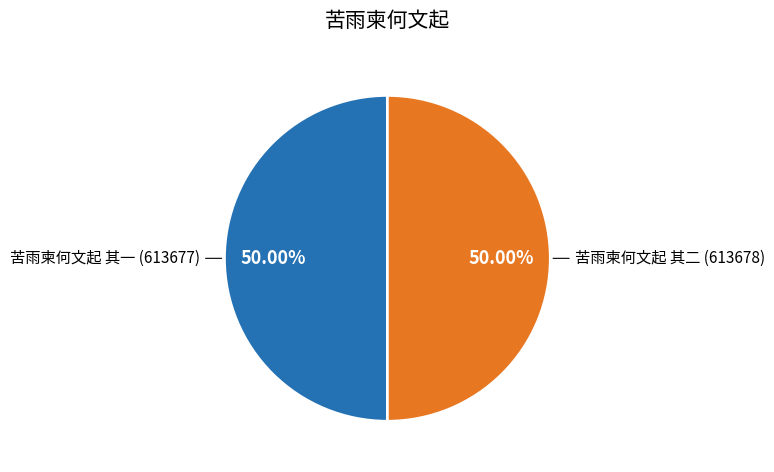

What percentage do 苦雨柬何文起 其一 and 苦雨柬何文起 其二 together represent?

100.0%